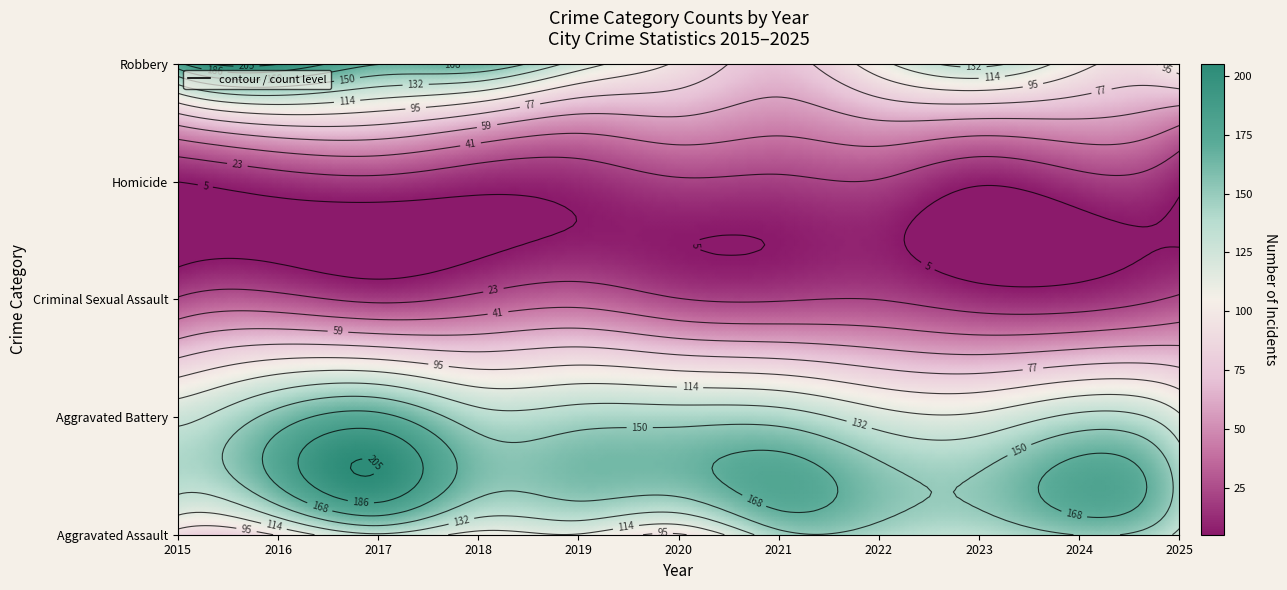

What is the difference between the maximum and second lowest values in the Homicide series?

15